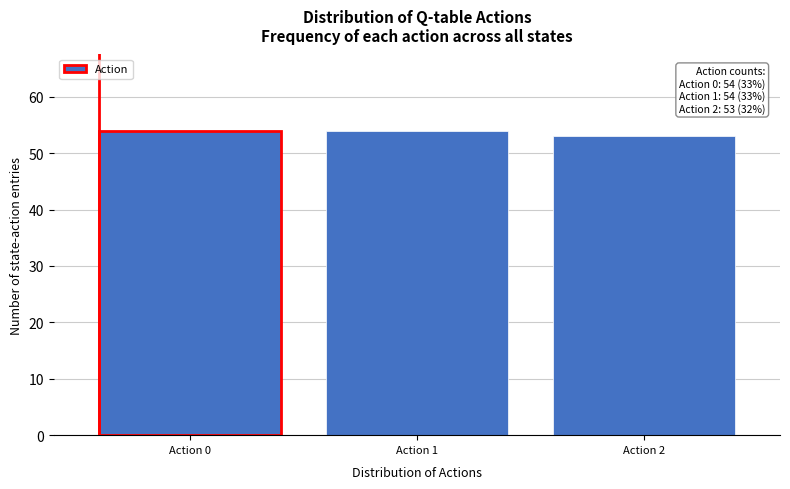

Reading left to right, list all the values displayed in this chart.

54	54	53